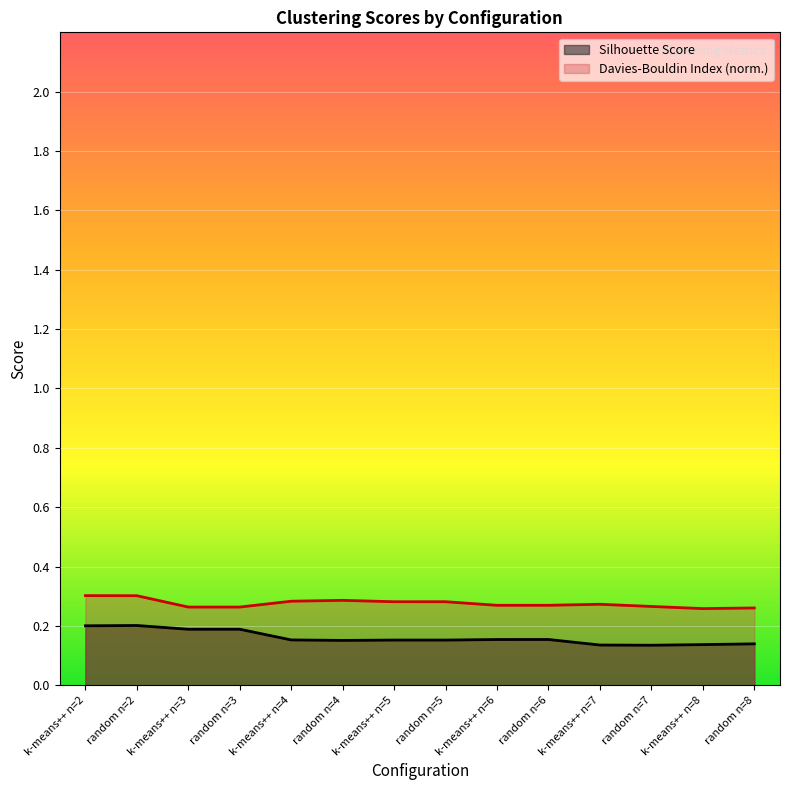

What is the difference between the highest and lowest values at k-means++ n=4?

0.1